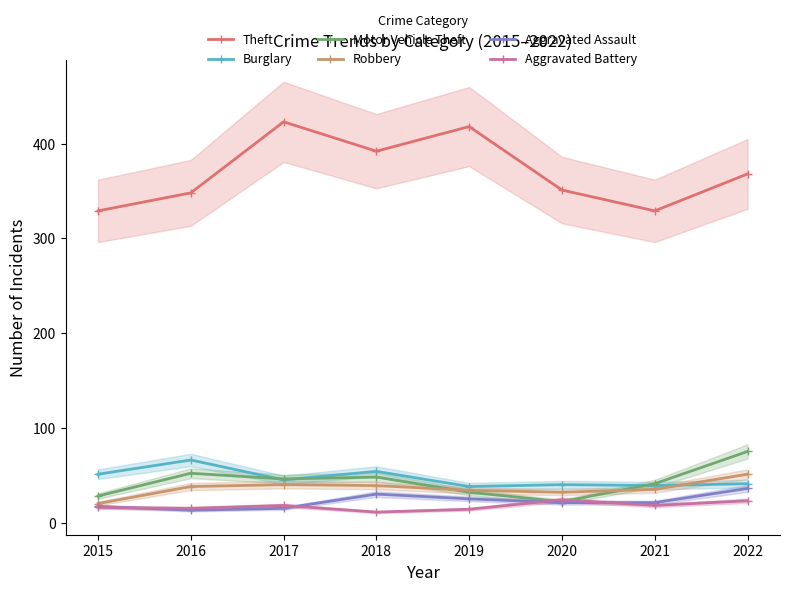

Read the Aggravated Assault value at 2018, to the nearest 5.

30